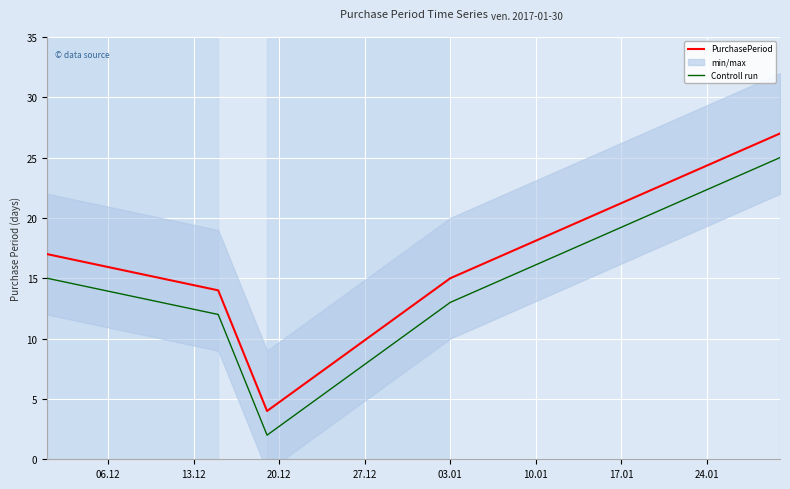

True or false: PurchasePeriod has more than 0 points higher than both neighbors.

False